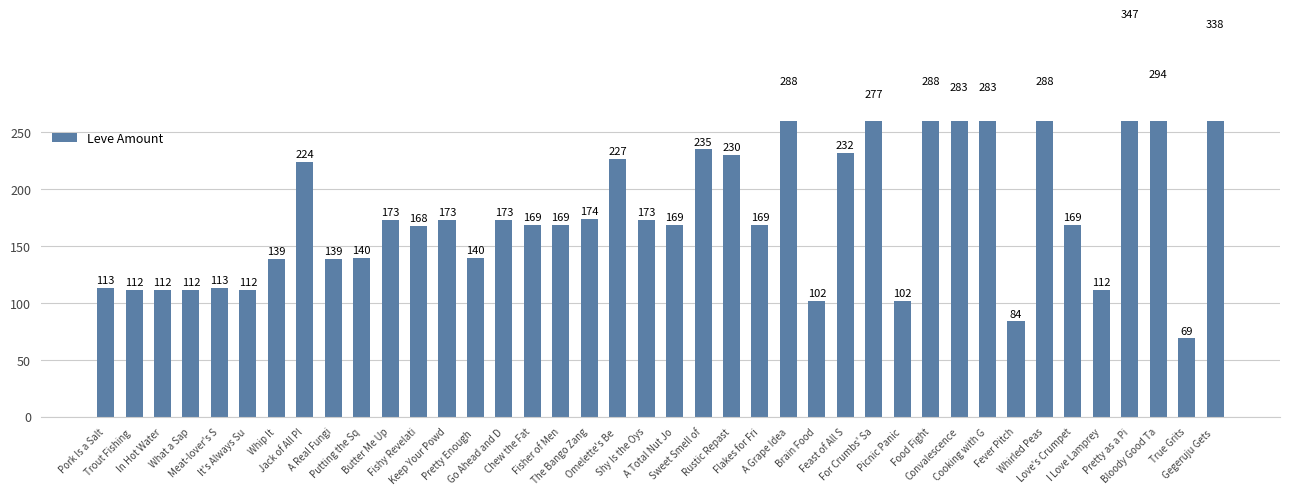

List the labels in order of value, smallest first.

True Grits, Fever Pitch, Brain Food, Picnic Panic, Trout Fishing , In Hot Water, What a Sap, It's Always Su, I Love Lamprey, Pork Is a Salt, Meat-lover's S, Whip It, A Real Fungi, Putting the Sq, Pretty Enough , Fishy Revelati, Chew the Fat, Fisher of Men, A Total Nut Jo, Flakes for Fri, Love's Crumpet, Butter Me Up, Keep Your Powd, Go Ahead and D, Shy Is the Oys, The Bango Zang, Jack of All Pl, Omelette's Be , Rustic Repast, Feast of All S, Sweet Smell of, For Crumbs' Sa, Convalescence, Cooking with G, A Grape Idea, Food Fight, Whirled Peas, Bloody Good Ta, Gegeruju Gets , Pretty as a Pi